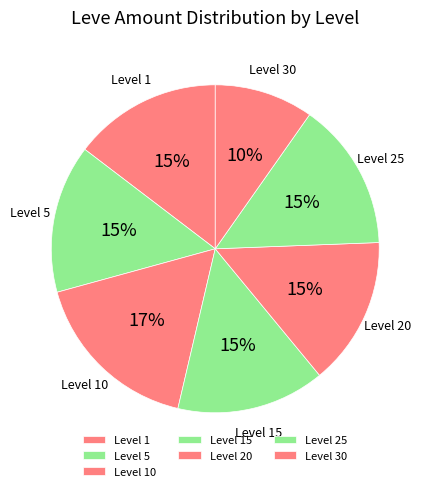

To the nearest percent, what percentage of the pie is Level 10?

17%